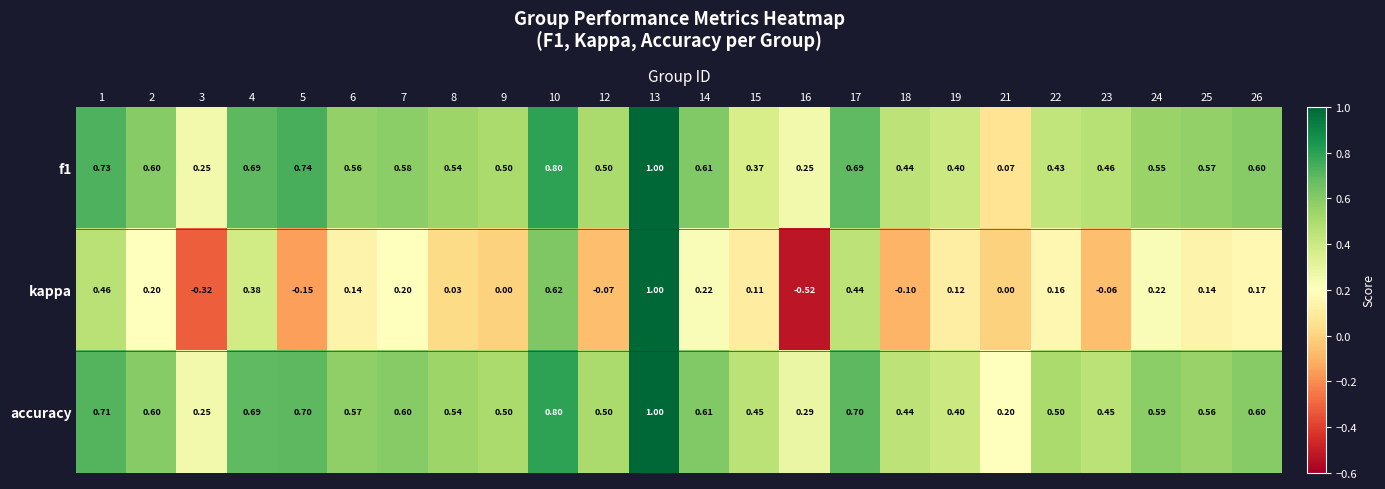

Which series has the largest range (max minus min)?

kappa